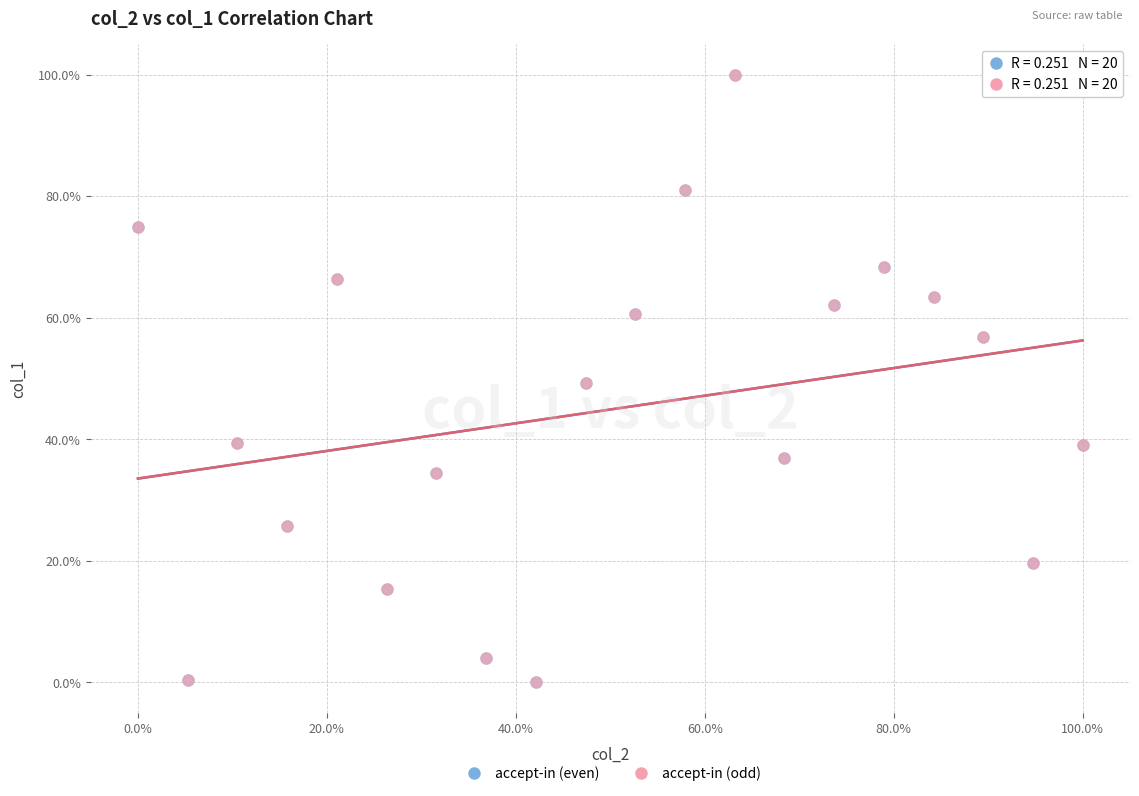

What are all the series names shown in the legend?

accept-in (even), accept-in (odd)